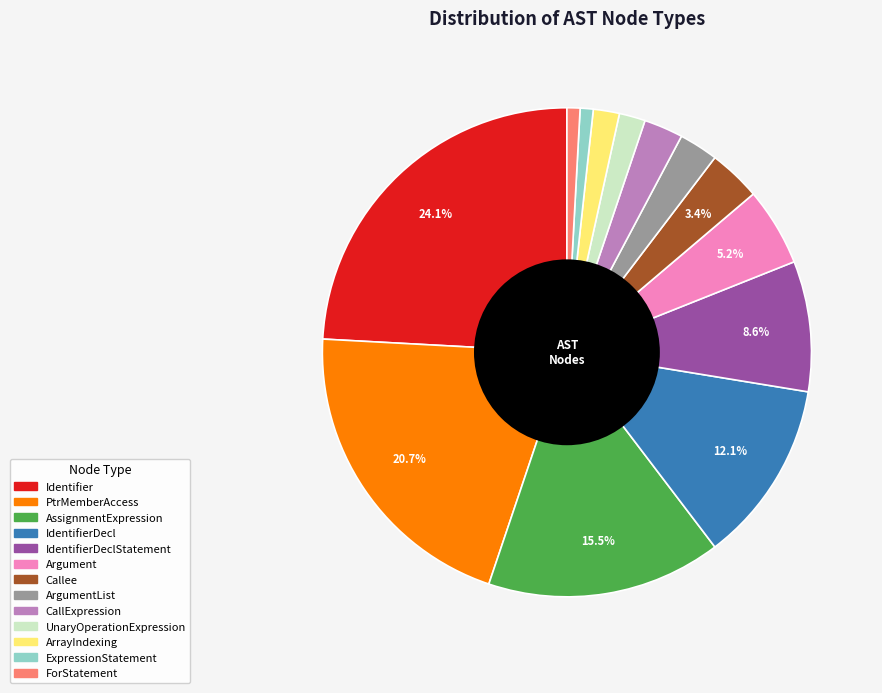

Is there a majority slice in this chart?

No